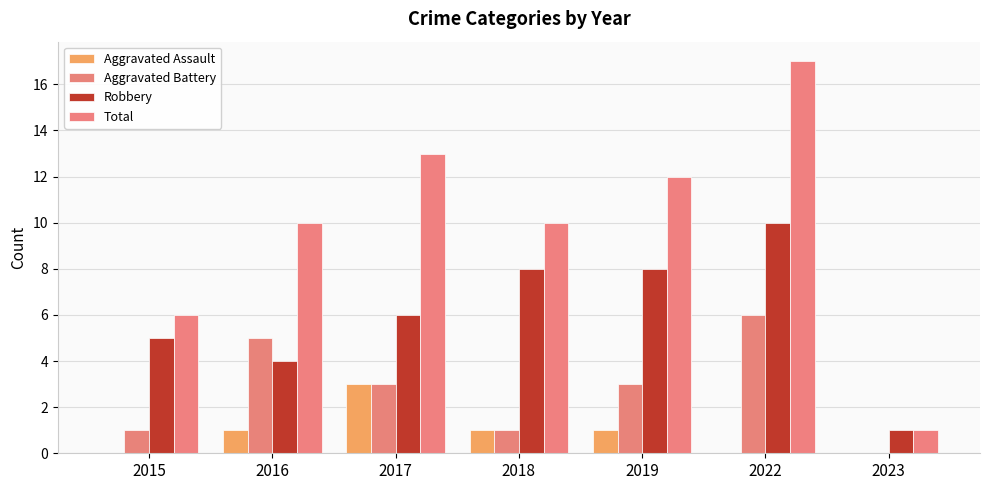

Reading right to left, transcribe all the data shown in this chart.

Aggravated Assault: 0	0	1	1	3	1	0
Aggravated Battery: 0	6	3	1	3	5	1
Robbery: 1	10	8	8	6	4	5
Total: 1	17	12	10	13	10	6